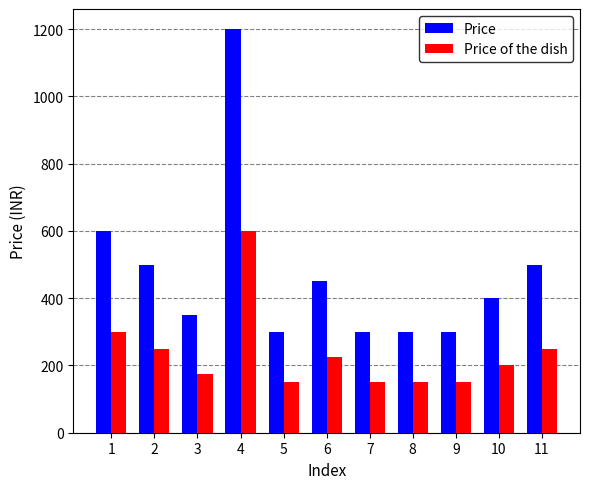

The Price of the dish series shows 80 at 10. True or false?

False